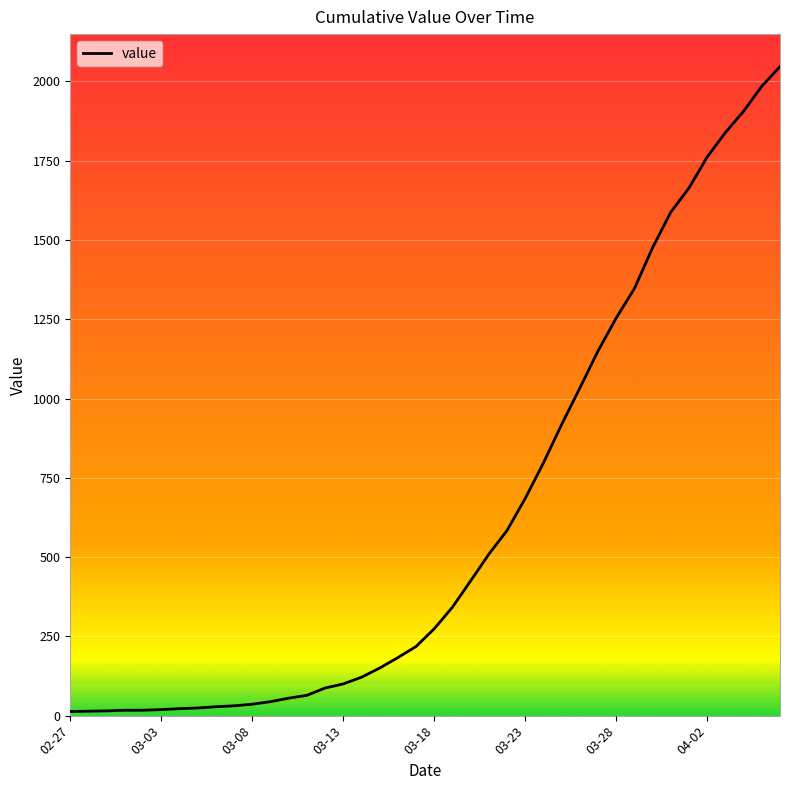

What is the difference between the maximum and minimum values?

2034